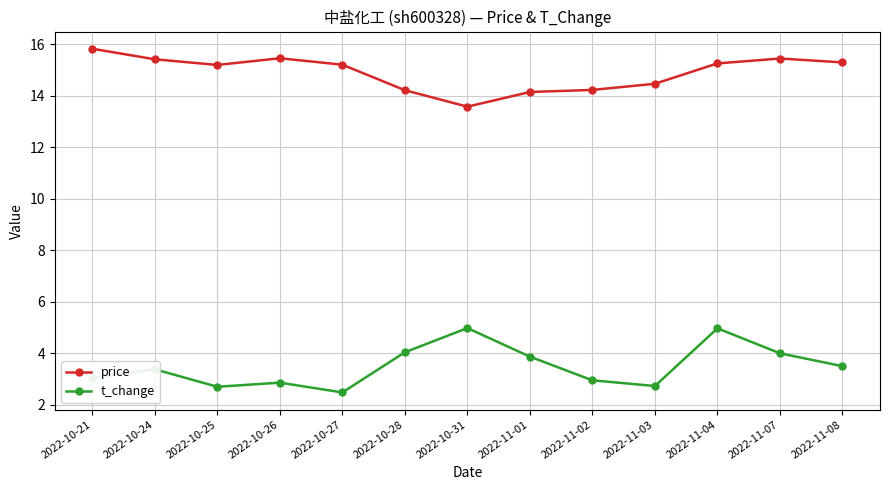

Is it true that t_change equals 4.0 at 2022-10-28?

True